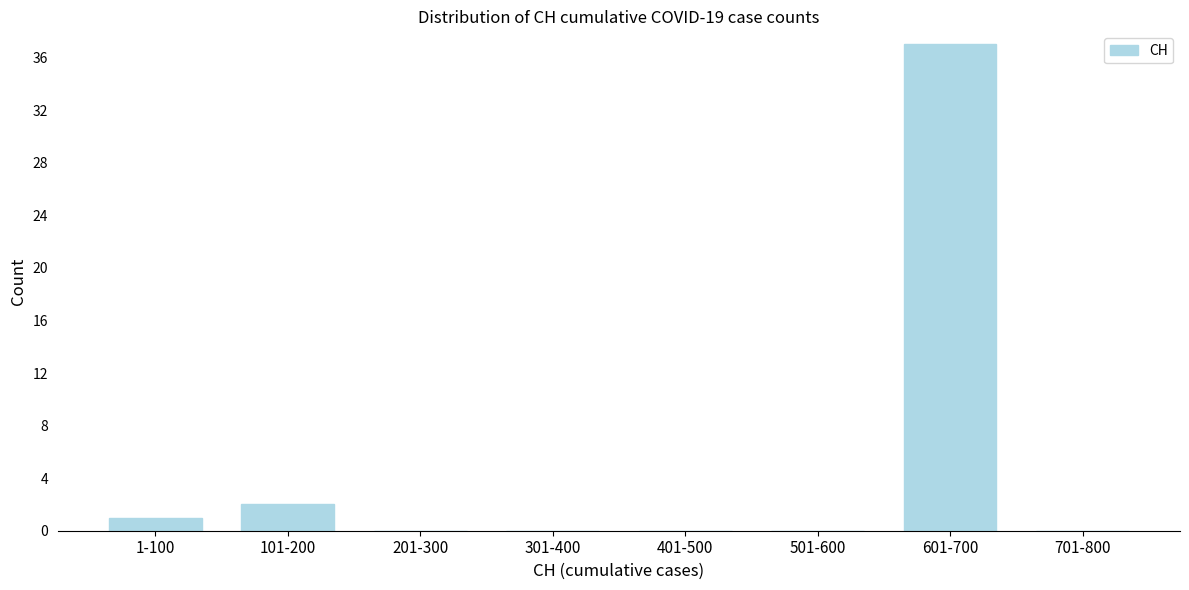

Reading left to right, transcribe all the data shown in this chart.

1-100=1	101-200=2	201-300=0	301-400=0	401-500=0	501-600=0	601-700=37	701-800=0